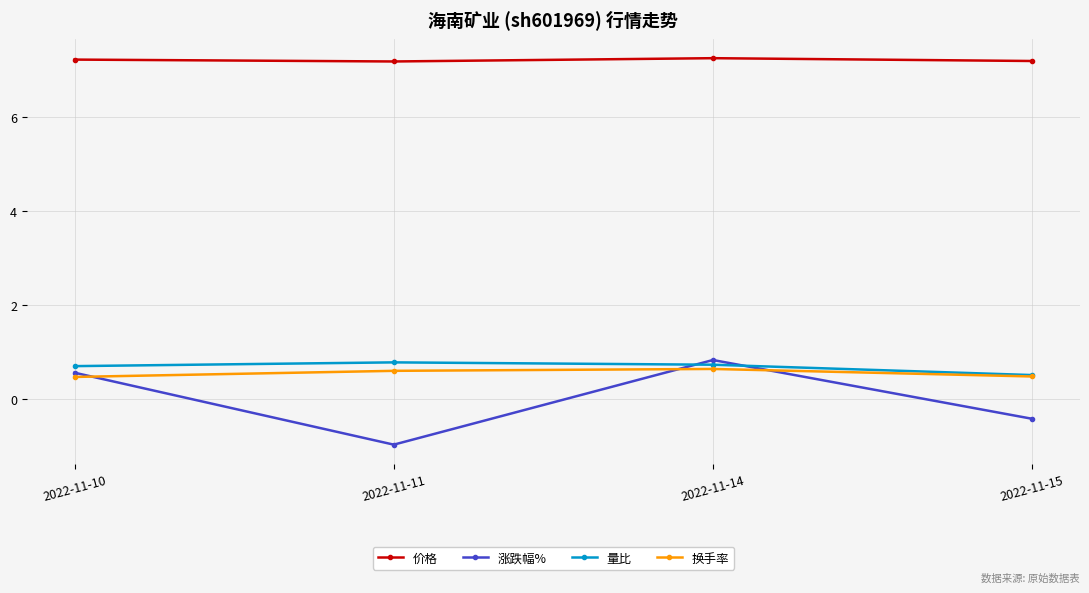

What is the minimum value shown in the chart?

-1.0